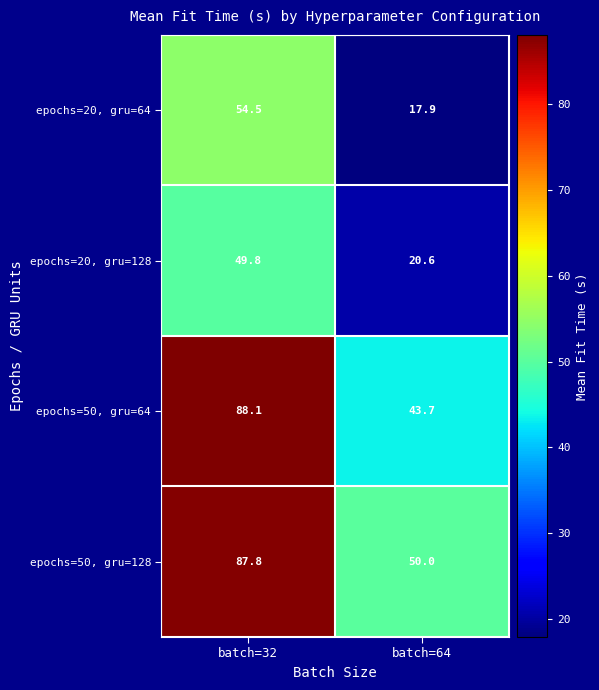

At which category does the chart reach its peak across all series?

batch=32